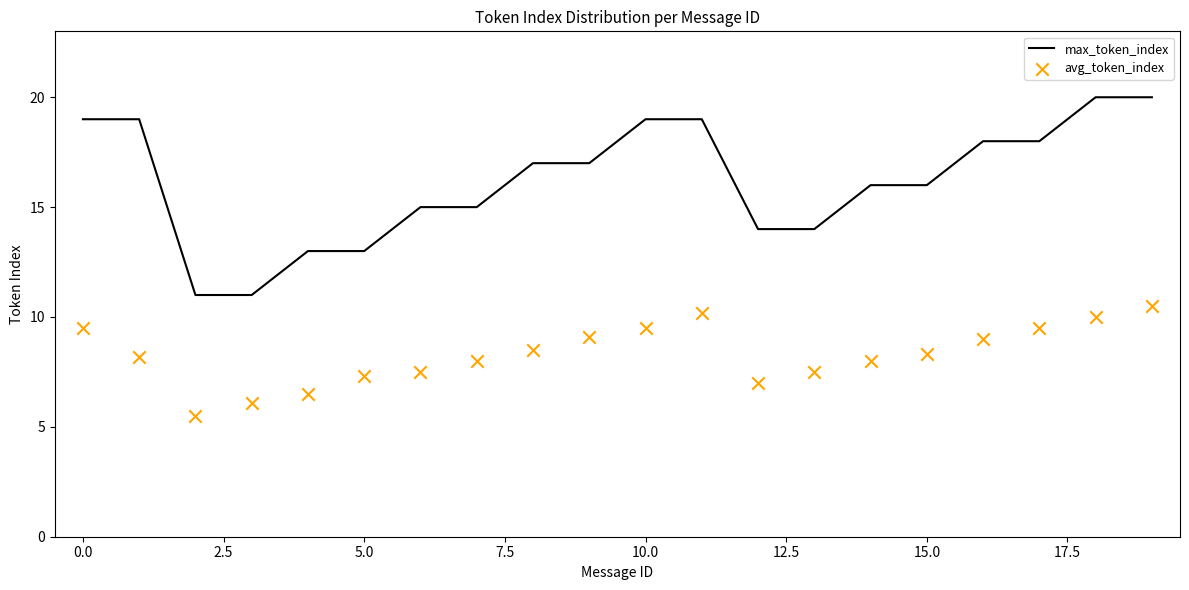

Which series has the largest total across all categories?

max_token_index